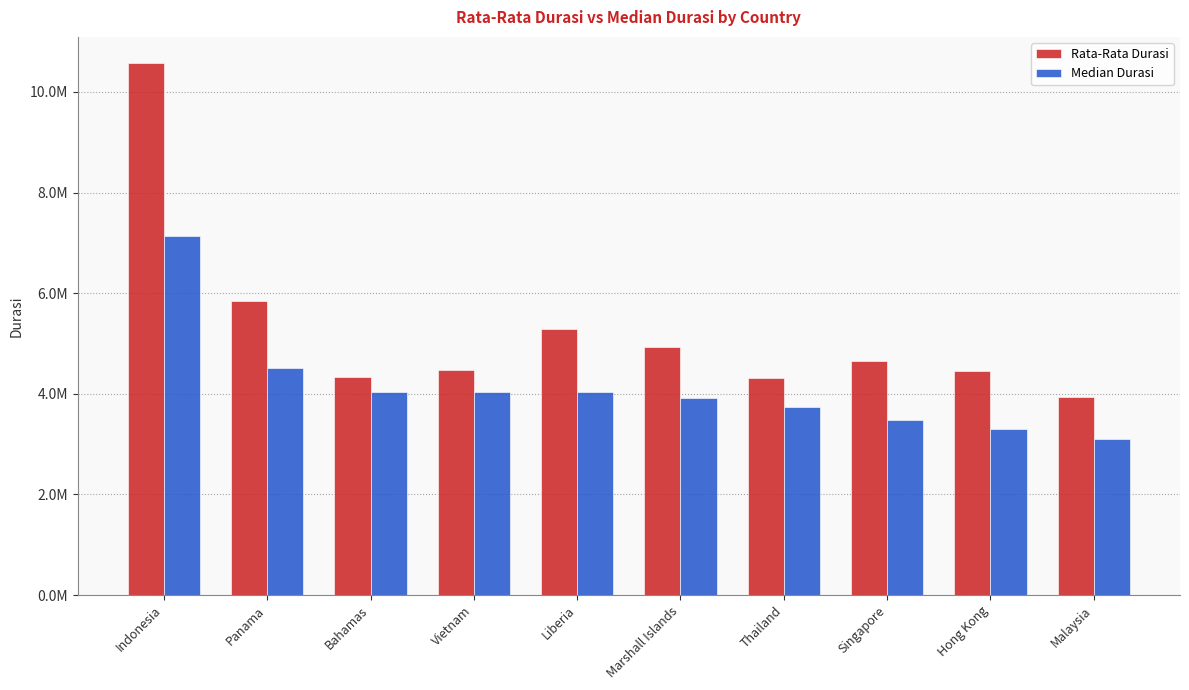

Reading left to right, transcribe all the data shown in this chart.

Rata-Rata Durasi: Indonesia=10565902.0	Panama=5838641.3	Bahamas=4343563.2	Vietnam=4469178.2	Liberia=5283590.5	Marshall Islands=4923044.5	Thailand=4313966.1	Singapore=4657998.2	Hong Kong=4445895.0	Malaysia=3936574.3
Median Durasi: Indonesia=7142766.6	Panama=4521186.5	Bahamas=4044176.5	Vietnam=4031194.2	Liberia=4026139.0	Marshall Islands=3926069.6	Thailand=3731482.4	Singapore=3483898.1	Hong Kong=3296808.8	Malaysia=3107547.3